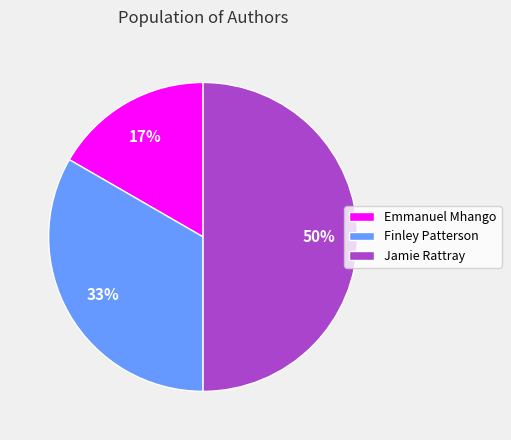

Count the number of slices in the pie.

3